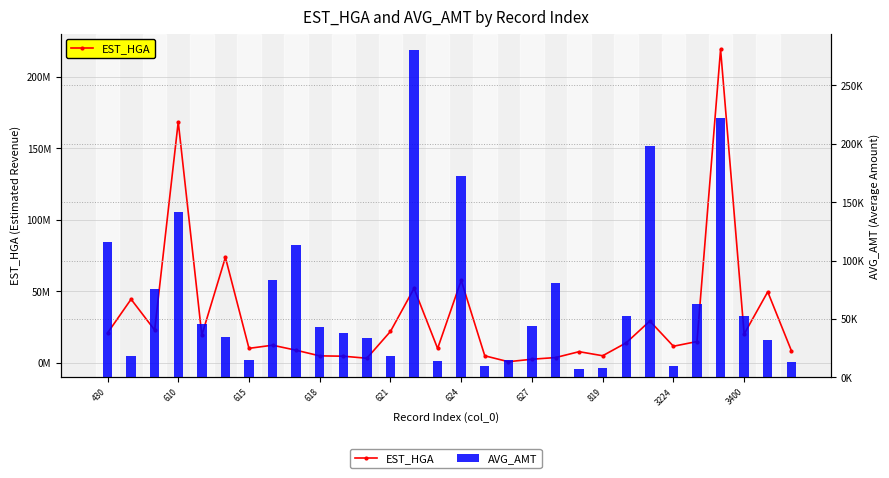

How many groups of bars are there?

30